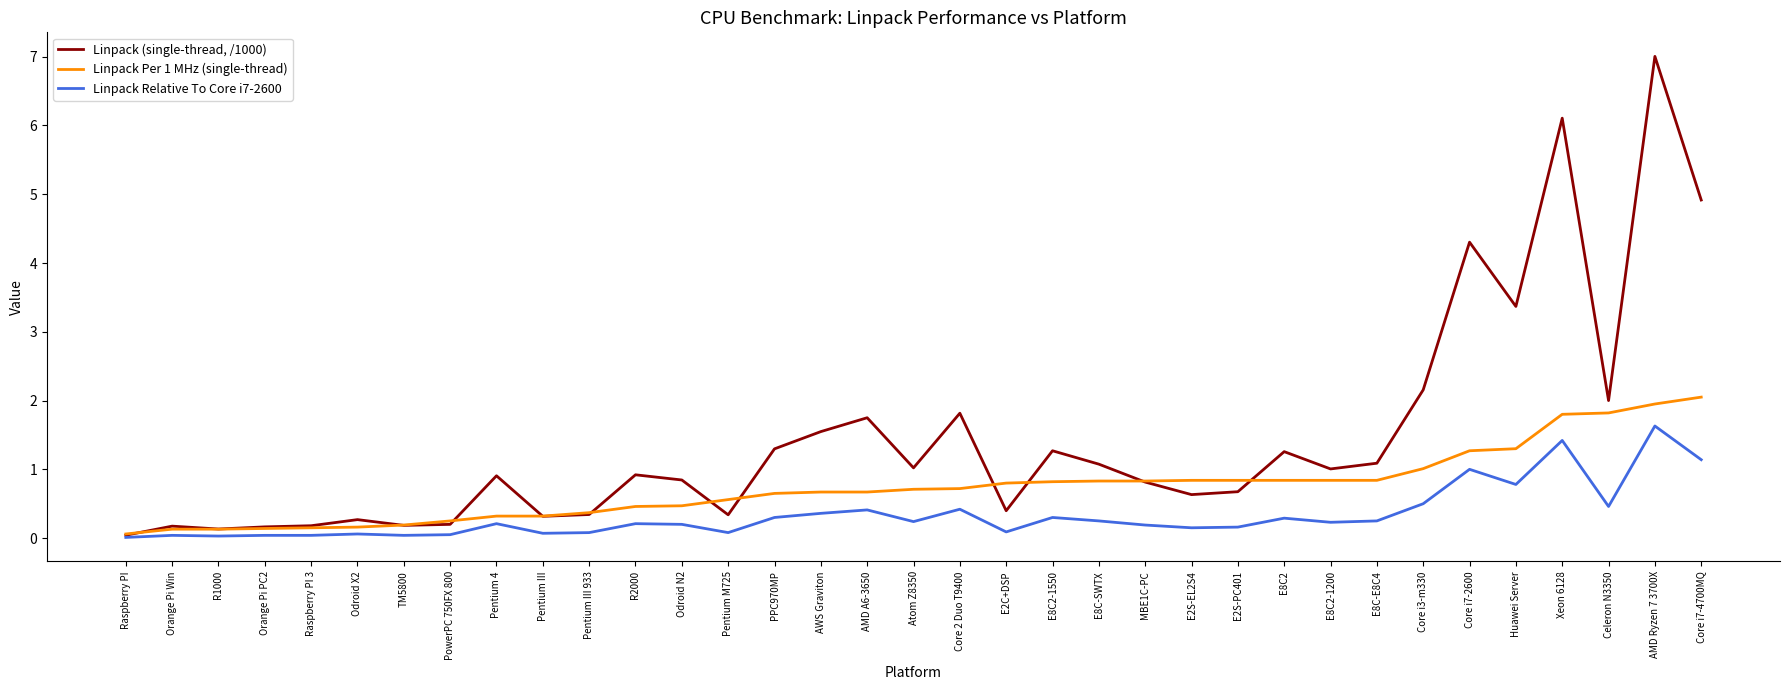

At how many categories does at least one series exceed 3?

5